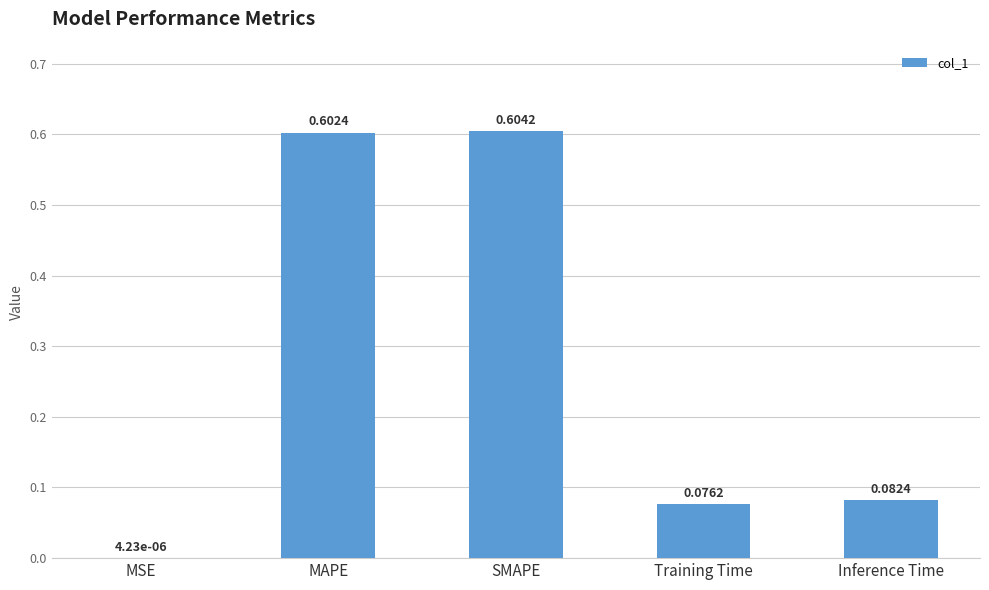

What is the average value?

0.3